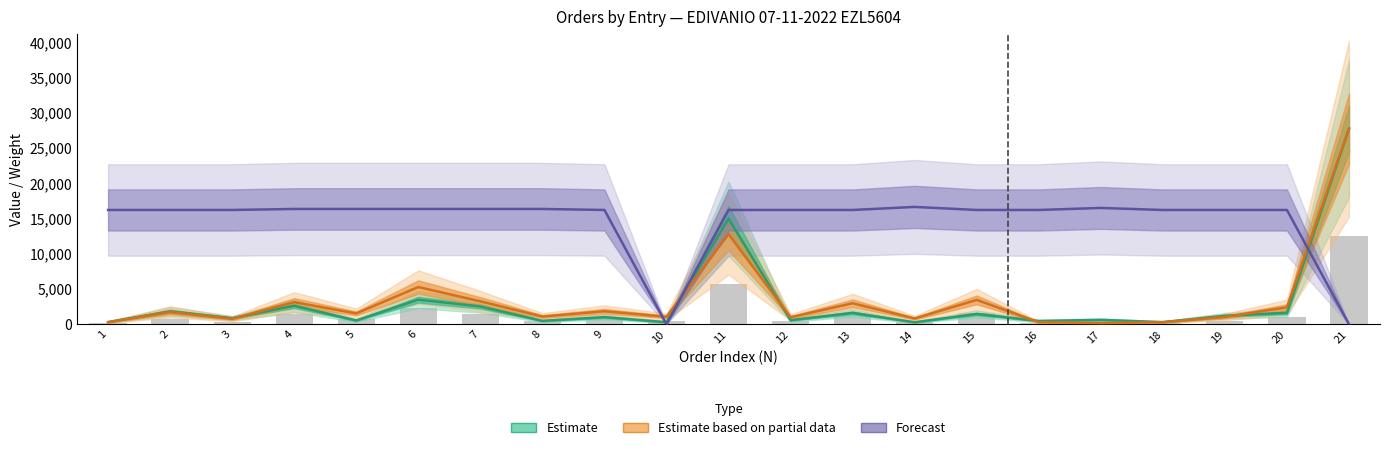

What is the difference between the Estimate values at 6 and 16?

3022.2